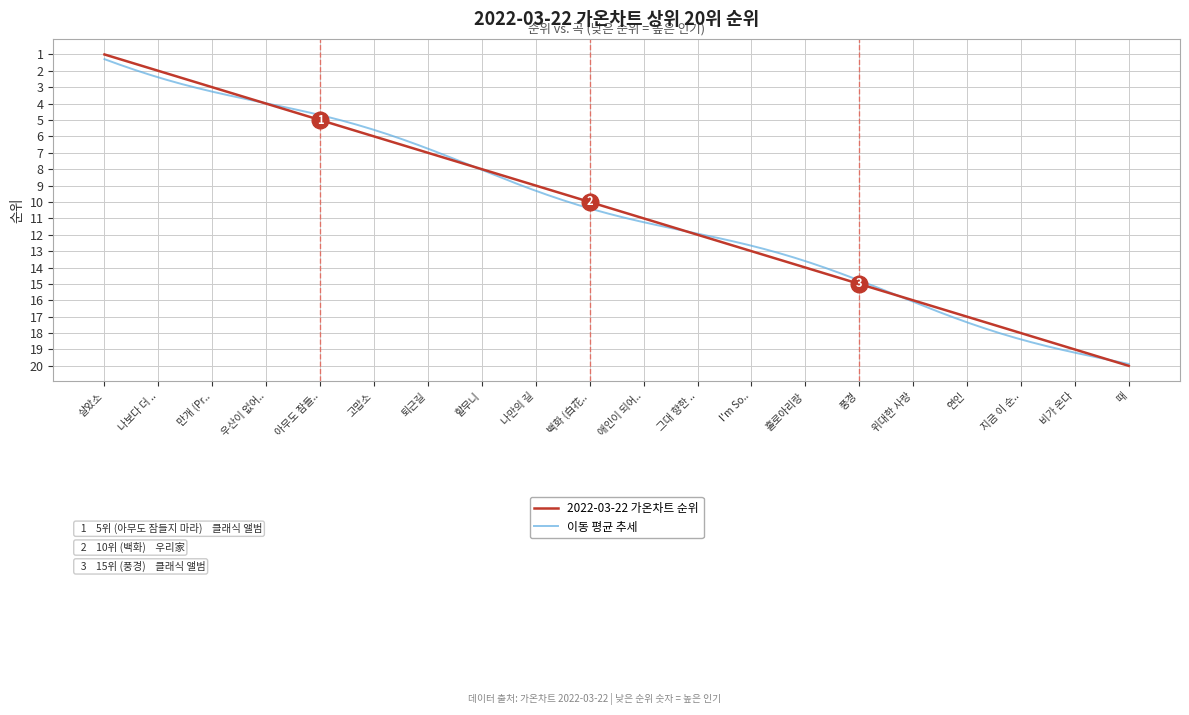

True or false: the data has more than 1 interior local peaks.

False